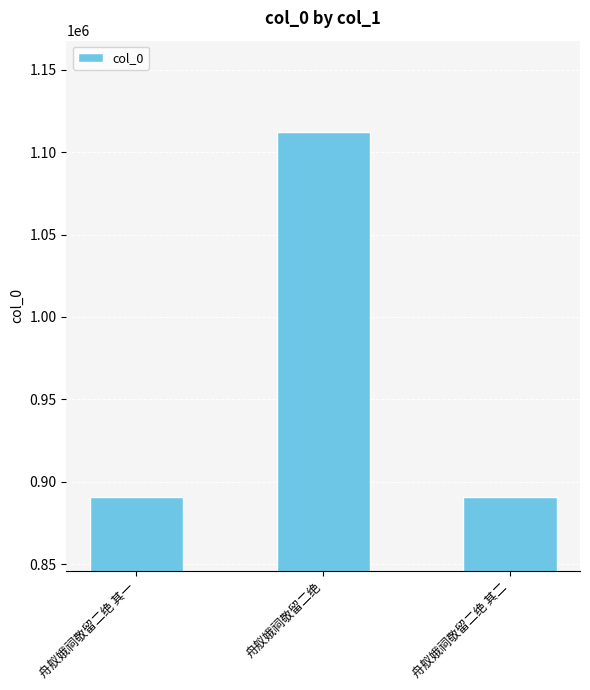

The chart shows a value of 890488 at 舟舣娥祠敬留二绝 其二. True or false?

True